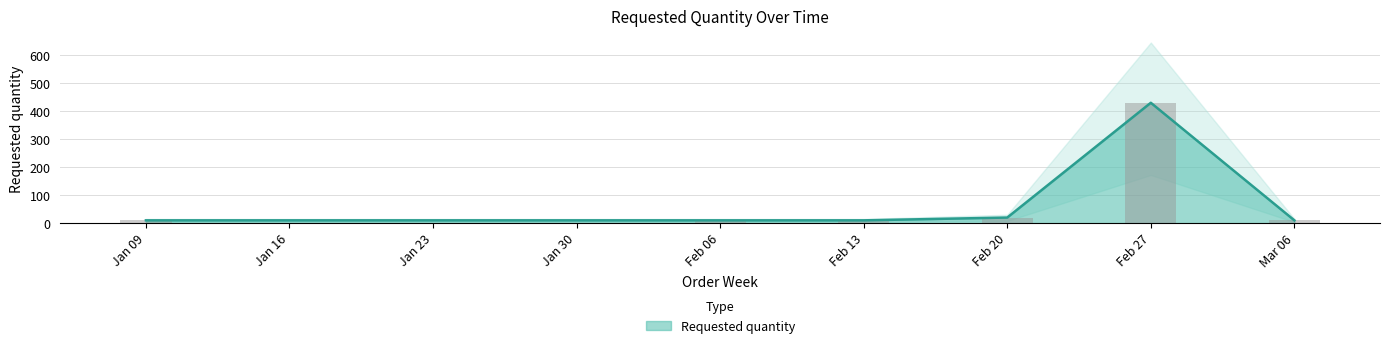

The value of Requested quantity at Feb 27 is 430. True or false?

True